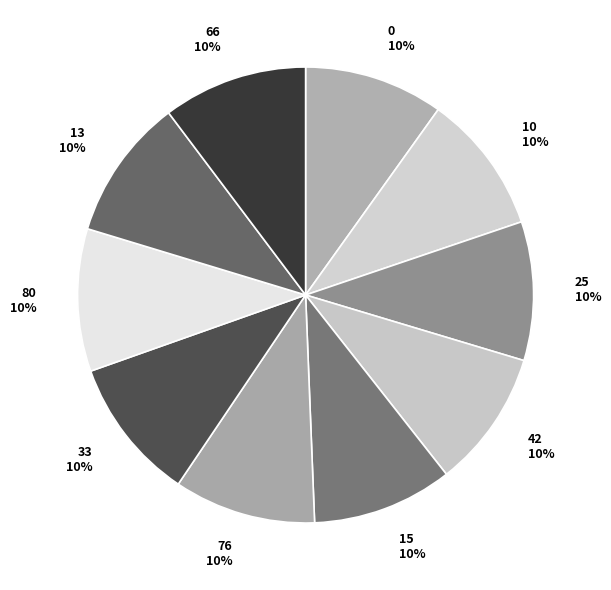

Is it true that 10 is 10% of the pie?

True